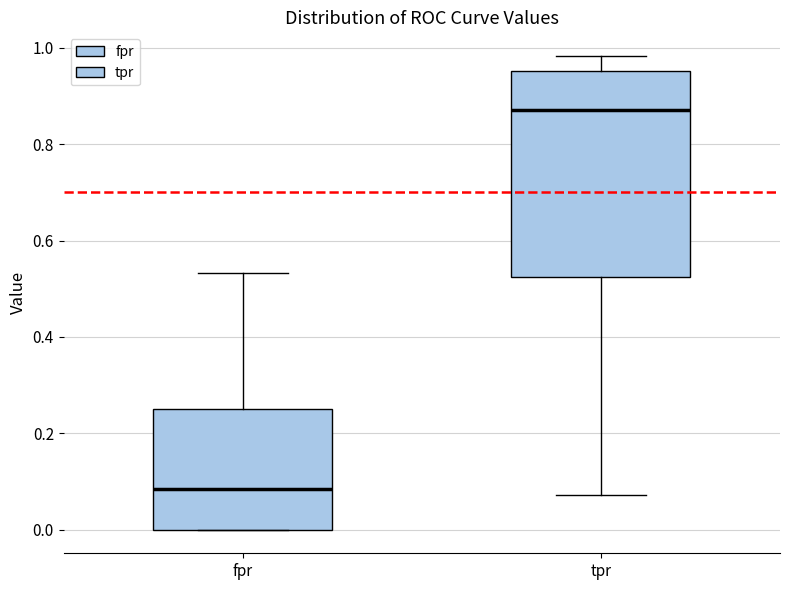

Reading left to right, transcribe this box plot: for each box, give where its median line is, the range the box spans, and where its two whiskers end, as read against the y-axis. The values are not printed on the chart, so give them approximately, as read against the axis.

fpr: median 0.08, box 0.00 to 0.26, whiskers 0.00 to 0.54
tpr: median 0.88, box 0.52 to 0.96, whiskers 0.08 to 0.98